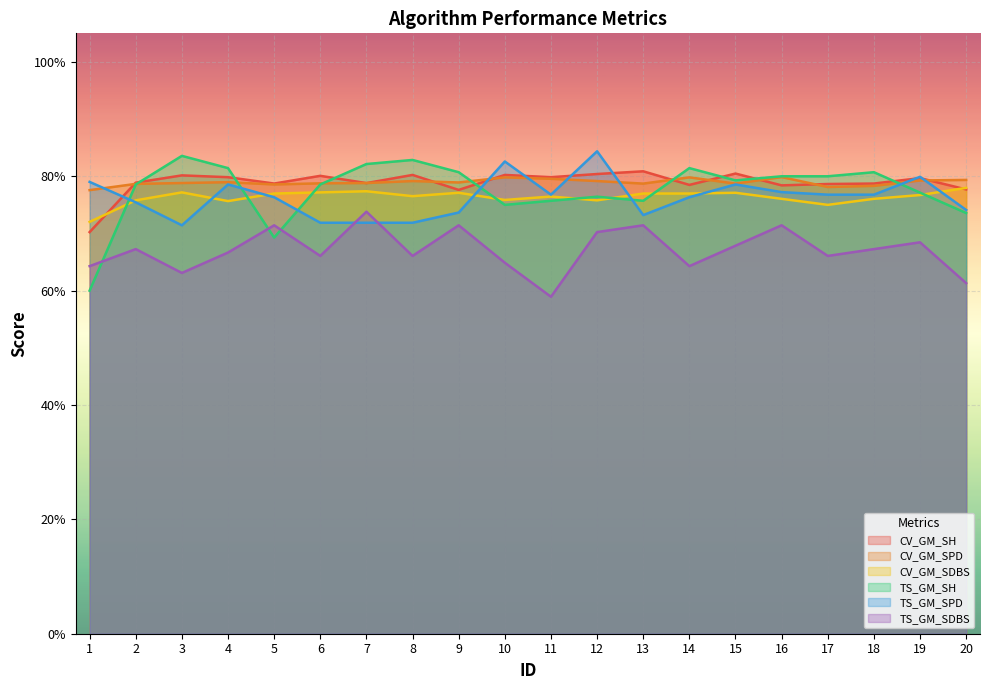

Which series ends up on top after the final intersection of CV_GM_SH and TS_GM_SPD?

CV_GM_SH